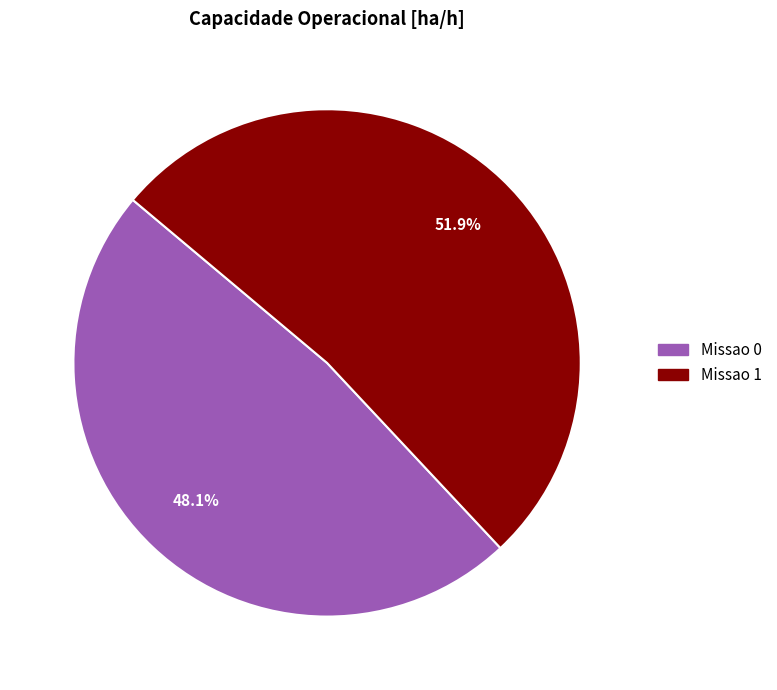

Is there a majority slice in this chart?

Yes